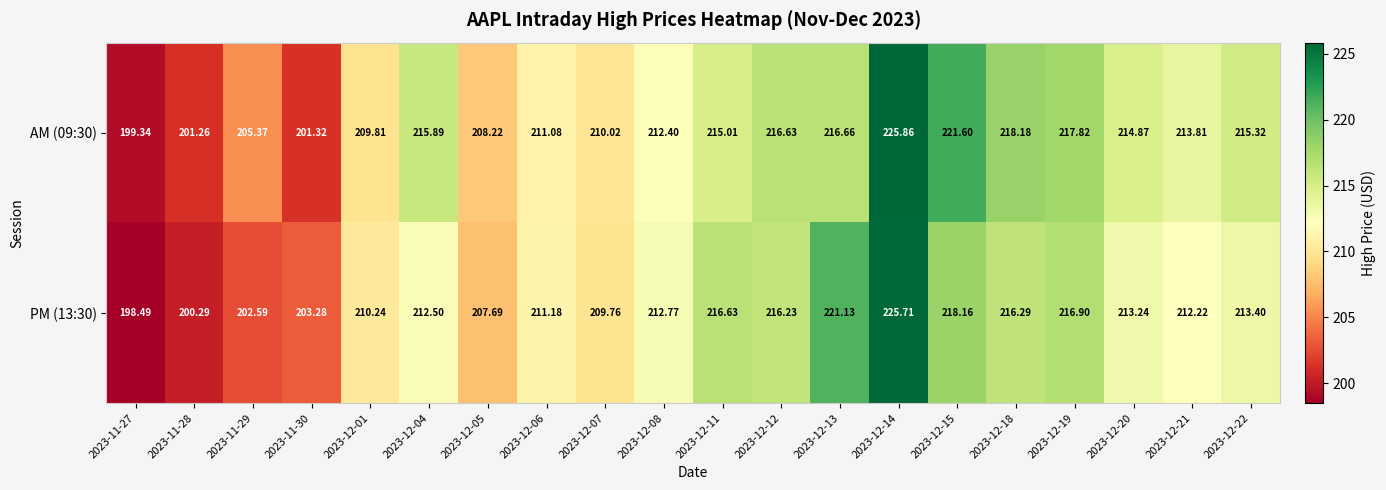

Is the value of PM (13:30) at 2023-12-11 greater than the value of AM (09:30) at 2023-12-05?

Yes